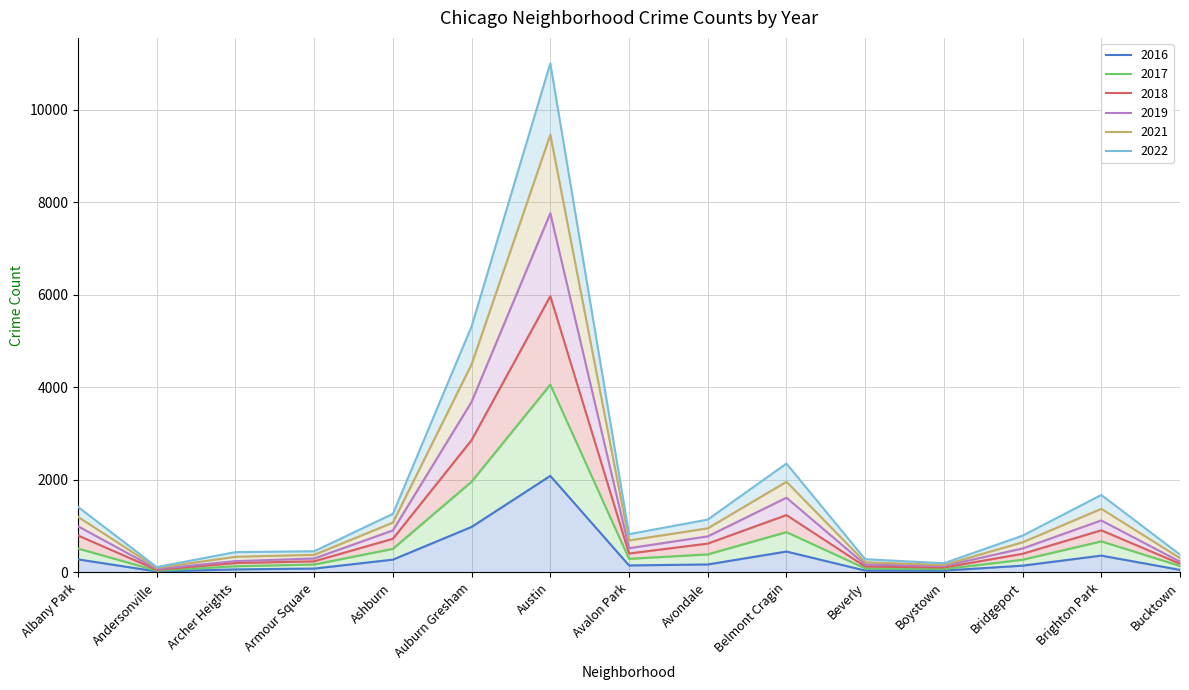

What are all the series names shown in the legend?

2017, 2022, 2016, 2021, 2018, 2019